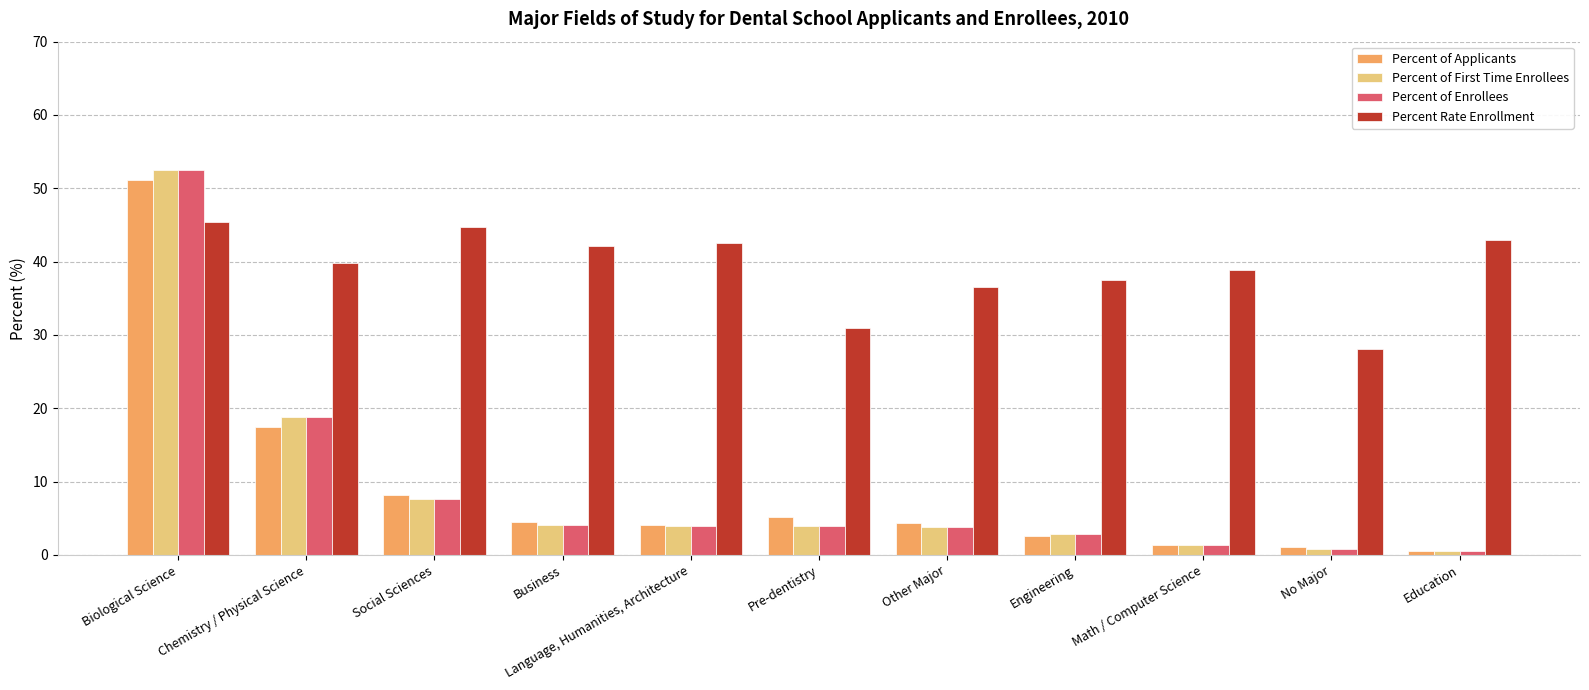

At which label does Percent Rate Enrollment reach its minimum?

No Major